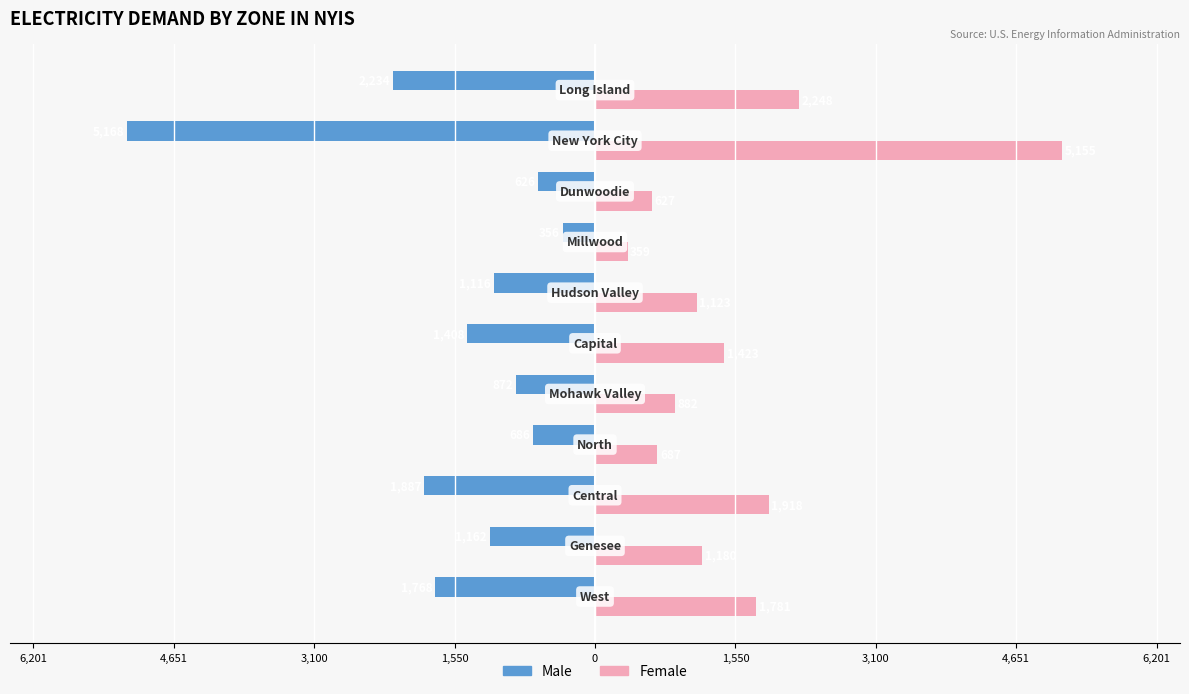

What are all the series names shown in the legend?

Male, Female